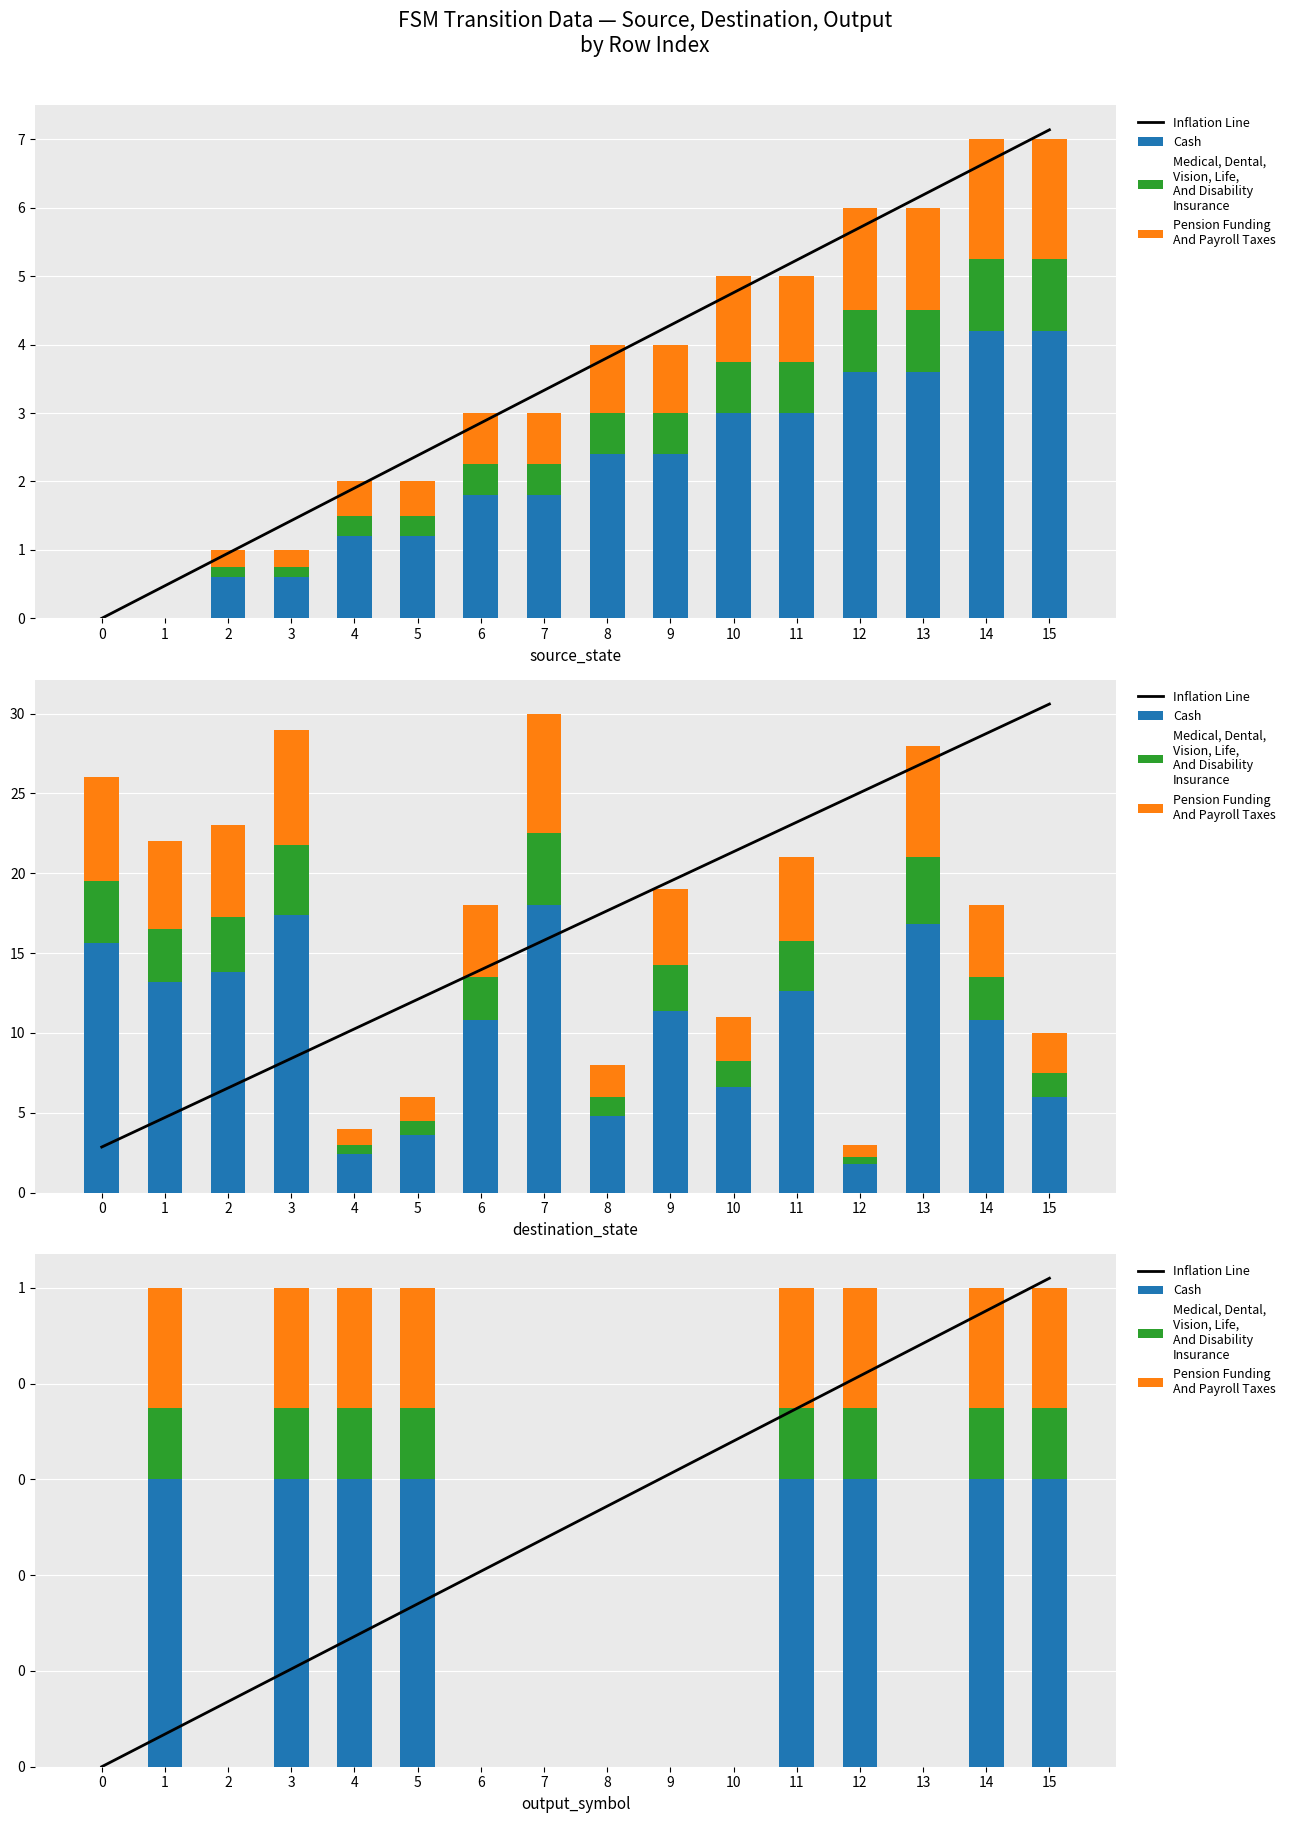

Which series has the largest total across all categories?

Inflation Line